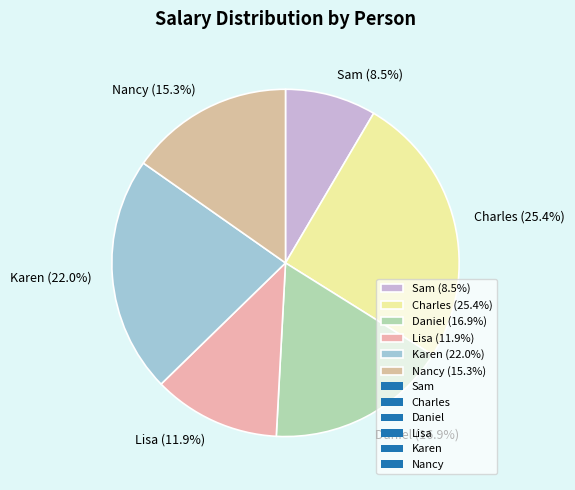

Is there any slice that represents more than half of the pie?

No